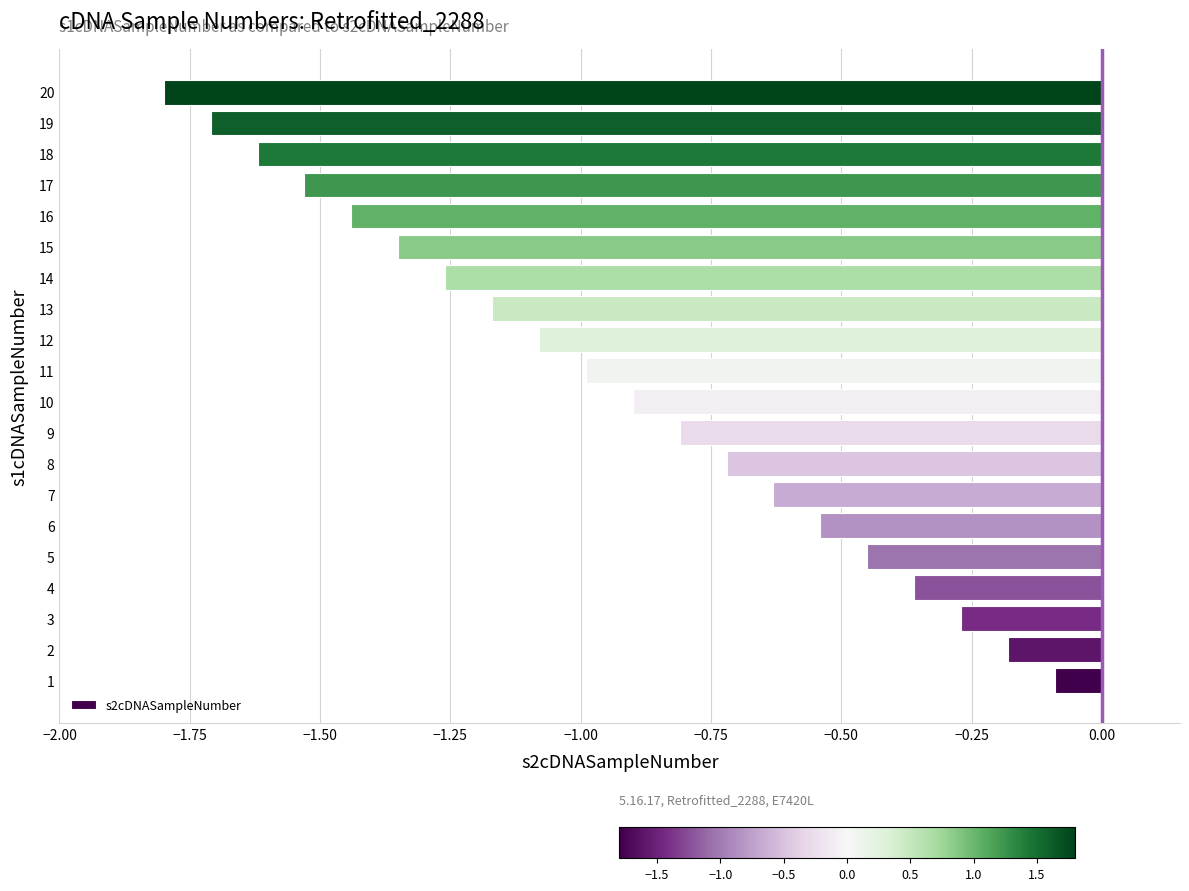

How many categories are shown in the chart?

20